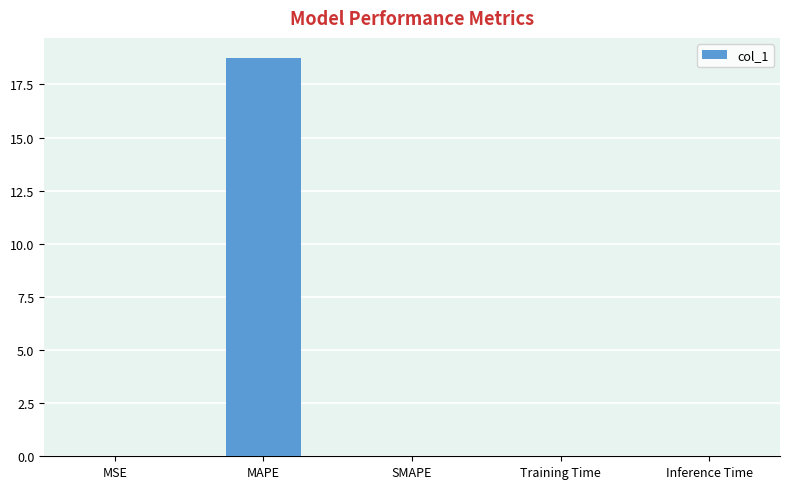

How many data points does each series have?

5